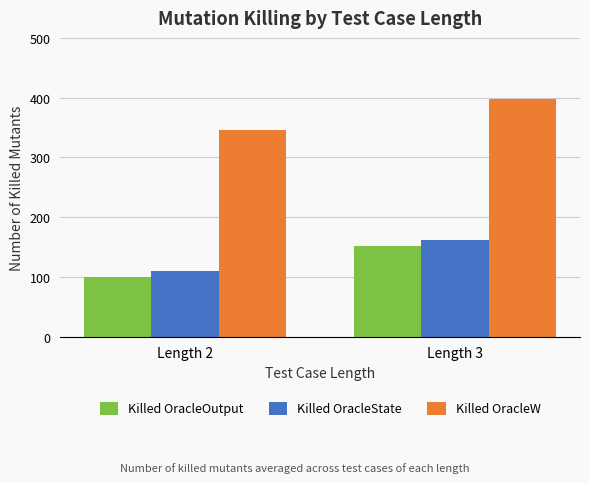

What is the total value across all series at Length 2?

555.5